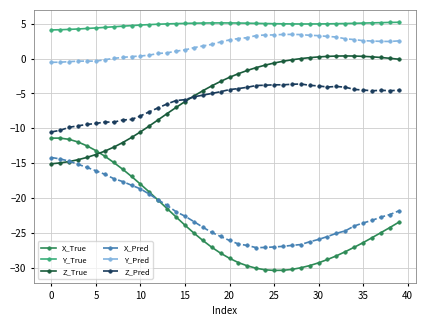

Which series has the largest total across all categories?

Y_True